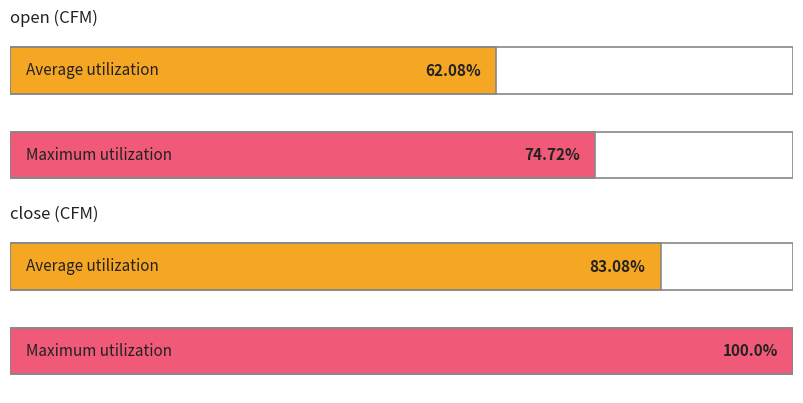

Is it true that low equals 1.5 at 2020-02-11?

False